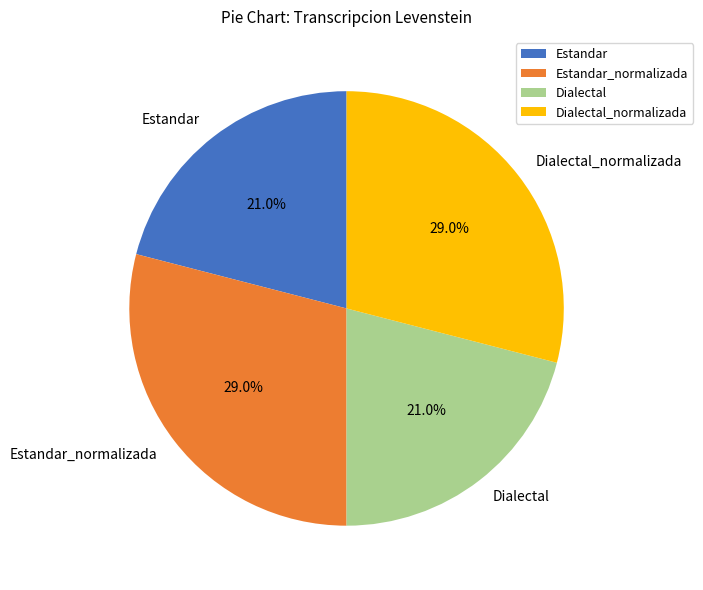

To the nearest percent, what portion does Estandar_normalizada represent?

29%